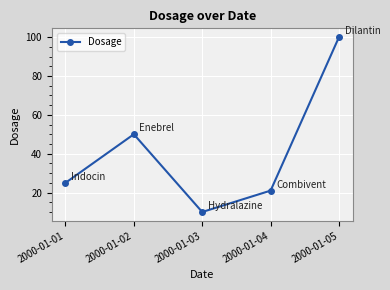

Which has a higher value, 2000-01-04 or 2000-01-02?

2000-01-02